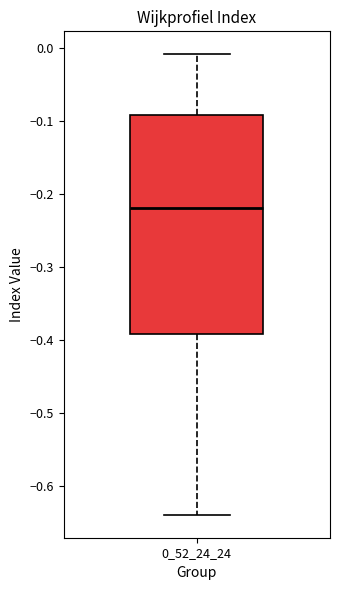

Transcribe this box plot: give where the median line is, the range the box spans, and where the two whiskers end, as read against the y-axis. The values are not printed on the chart, so give them approximately, as read against the axis.

median -0.22, box -0.39 to -0.09, whiskers -0.64 to -0.01